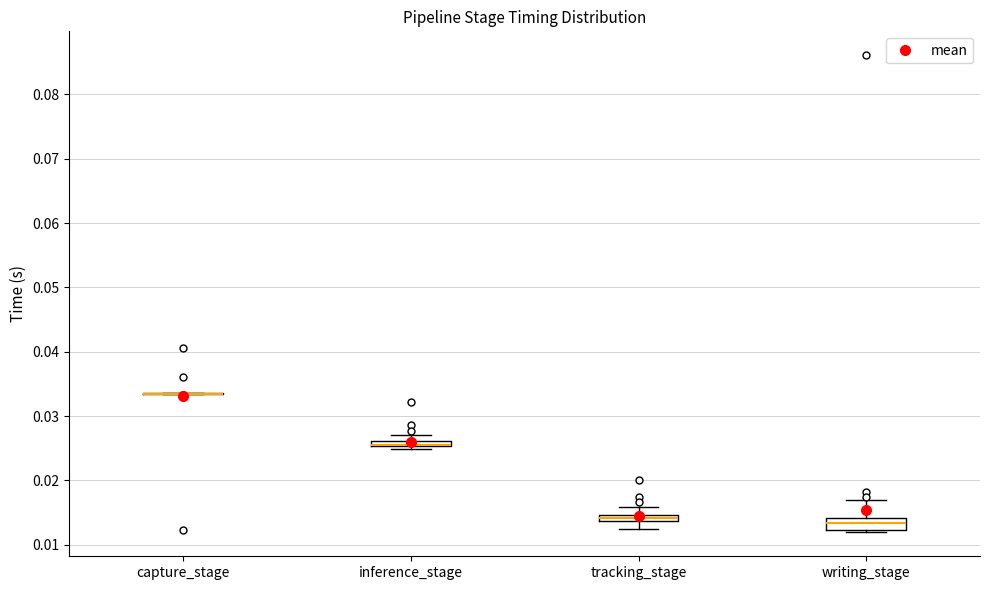

Where is the upper edge of the box for writing_stage on the y-axis? The values are not printed on the chart, so give them approximately, as read against the axis.

0.014